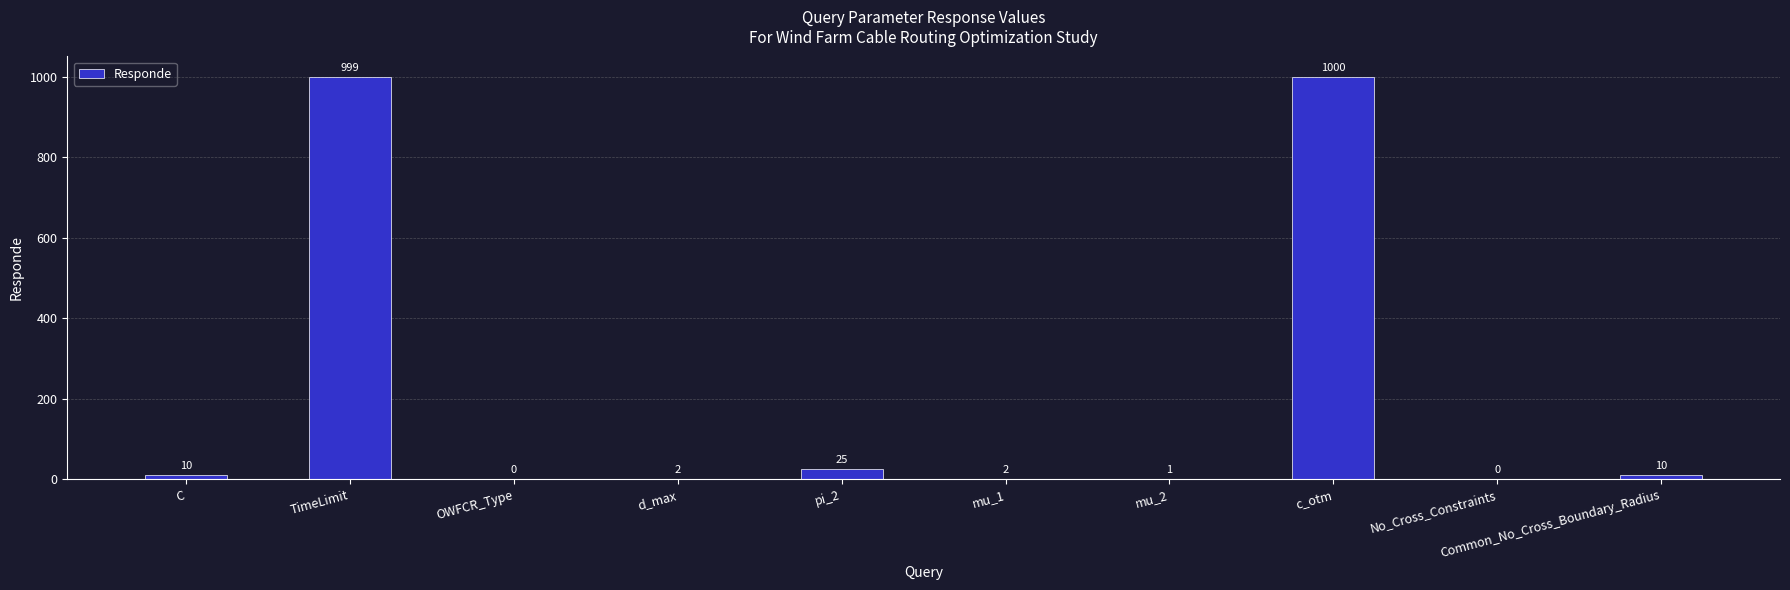

Reading left to right, list all the values displayed in this chart.

10	999	0	2	25	2	1	1000	0	10